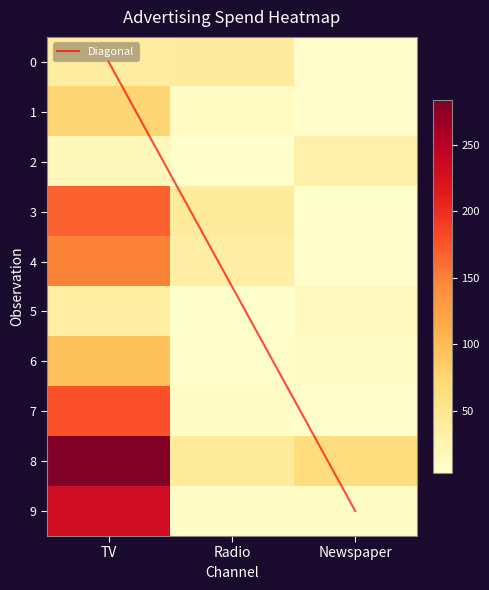

The Diagonal series shows -3.6 at TV. True or false?

False